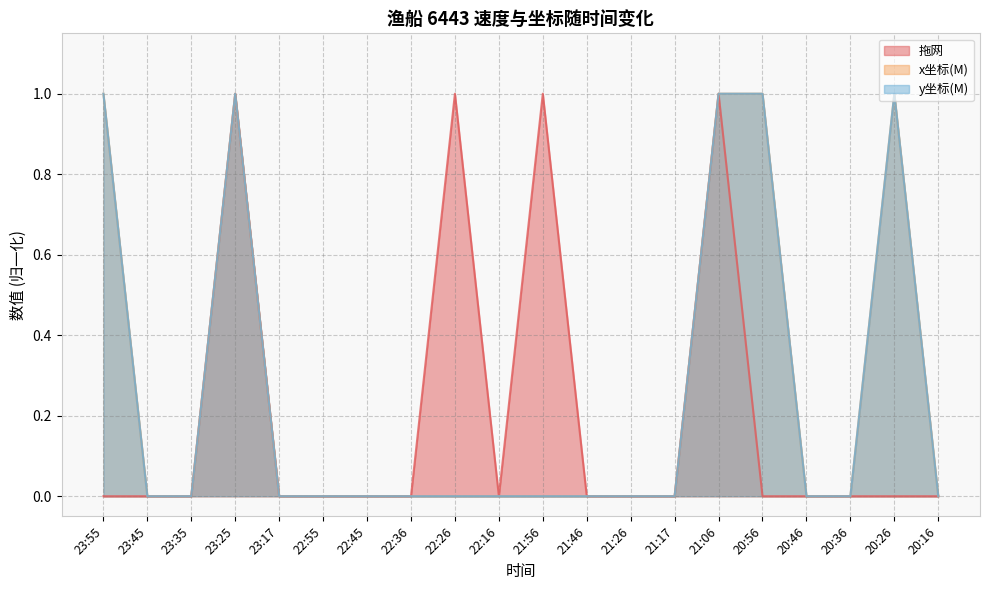

Count the number of data series in this chart.

3